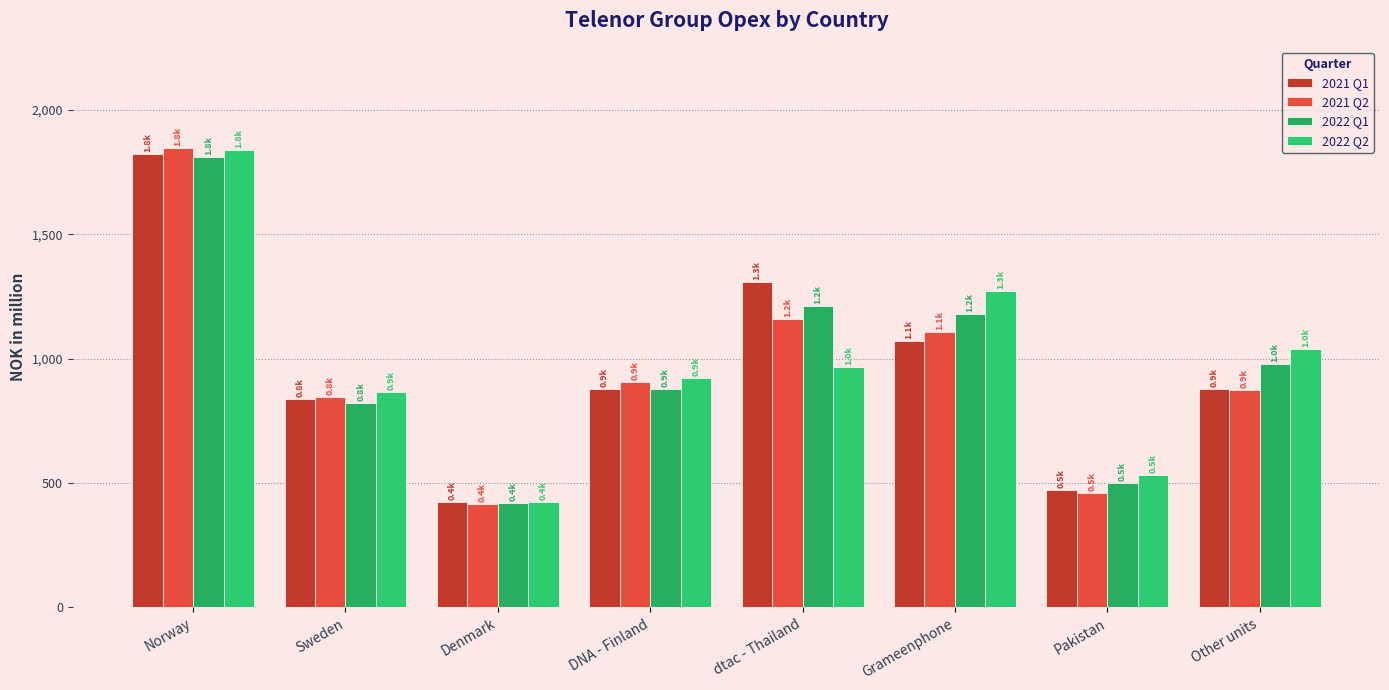

What is the label of the 2nd bar from the left?

Sweden